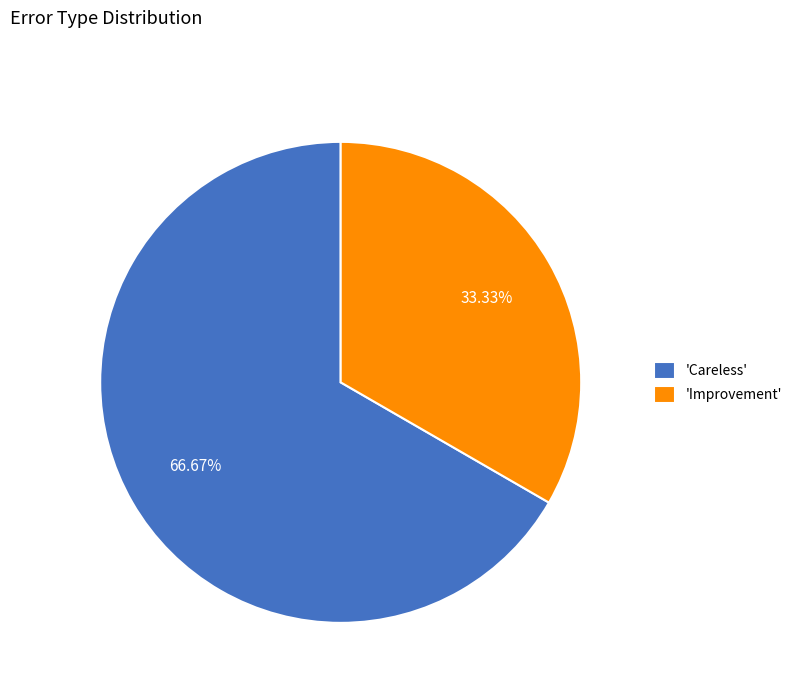

What is the majority slice?

'Careless'